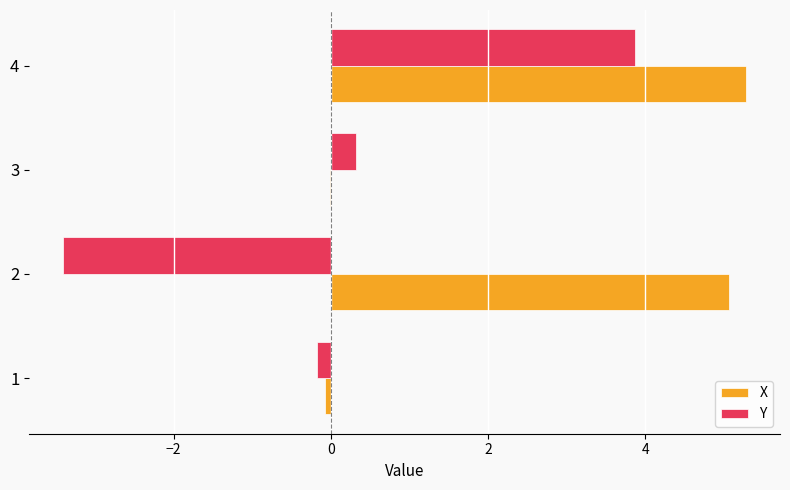

Read the Y value at 2.

-3.4